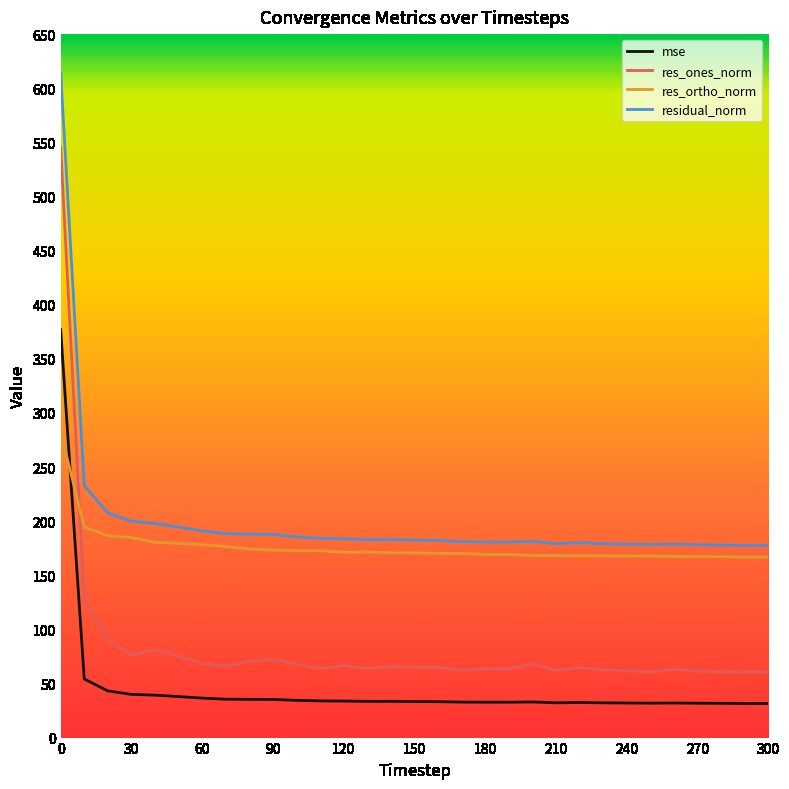

Rank the series by their average value, from highest to lowest.

residual_norm, res_ortho_norm, res_ones_norm, mse